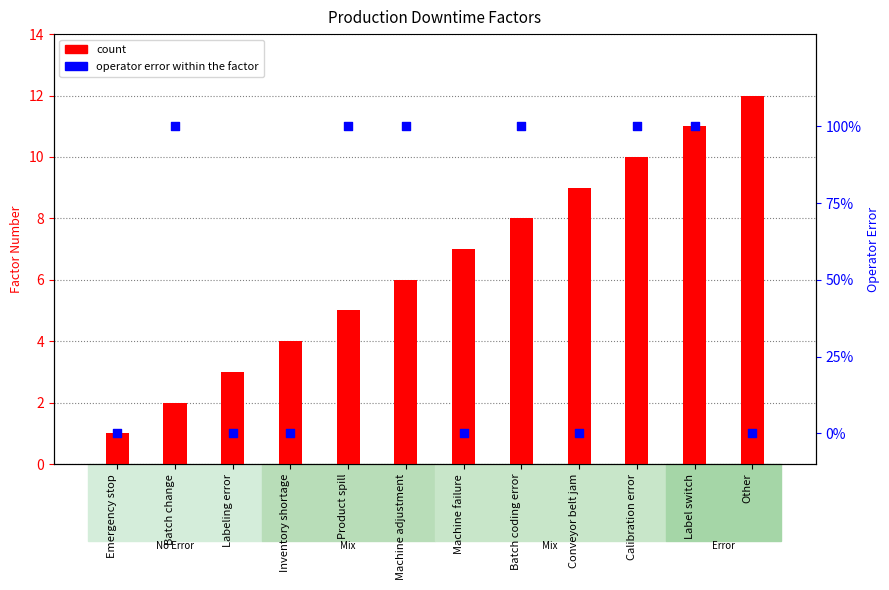

Which series has the largest Y range (max minus min)?

count